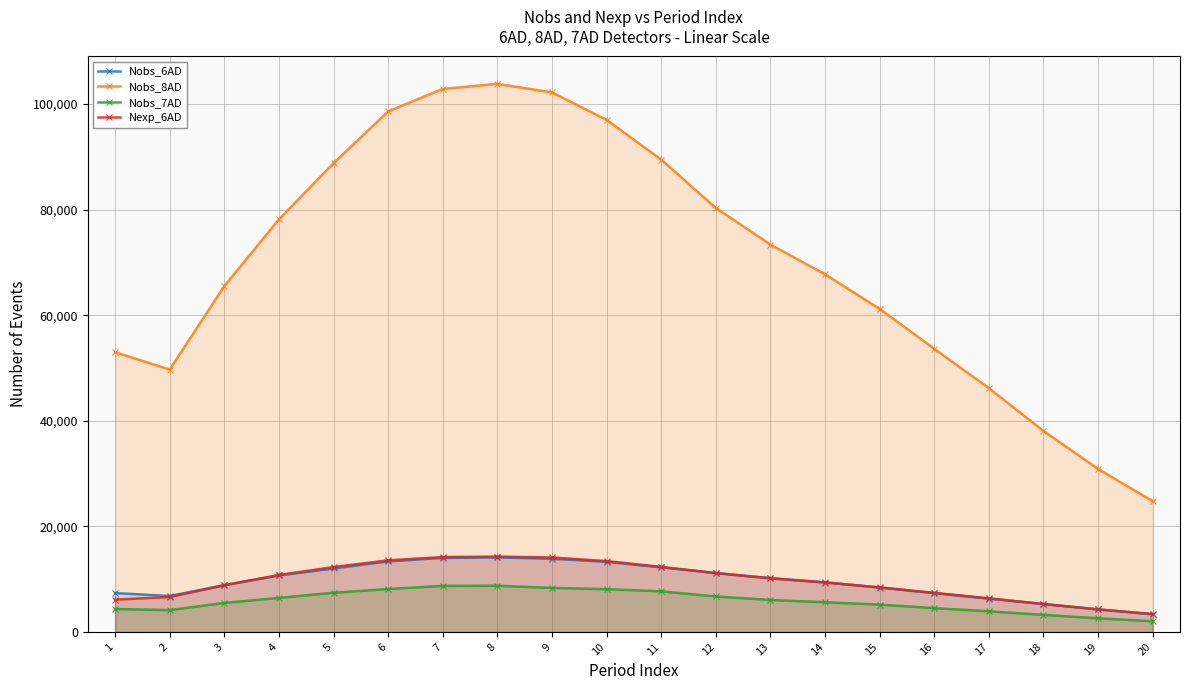

Between 5 and 16, which series saw the biggest shift?

Nobs_8AD